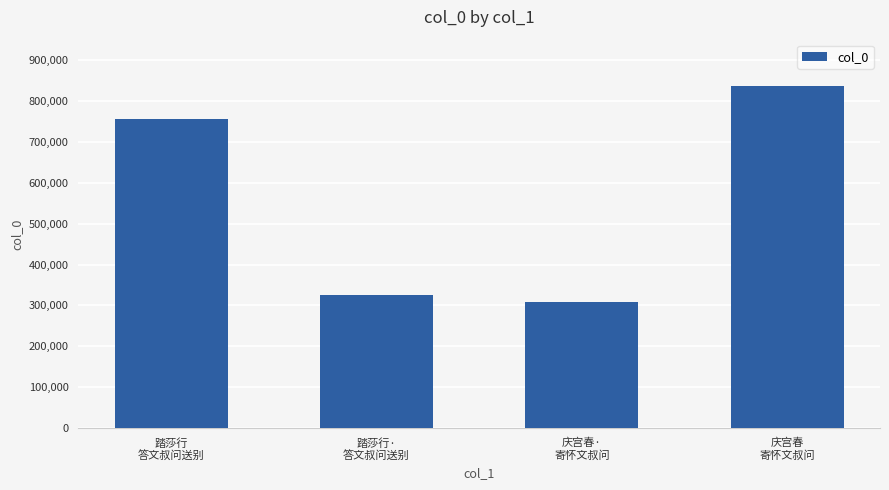

How many bars are there in total?

4